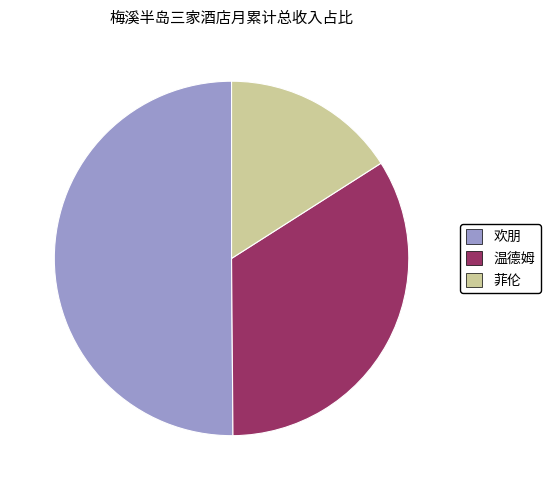

Which has a higher value, 欢朋 or 菲伦?

欢朋